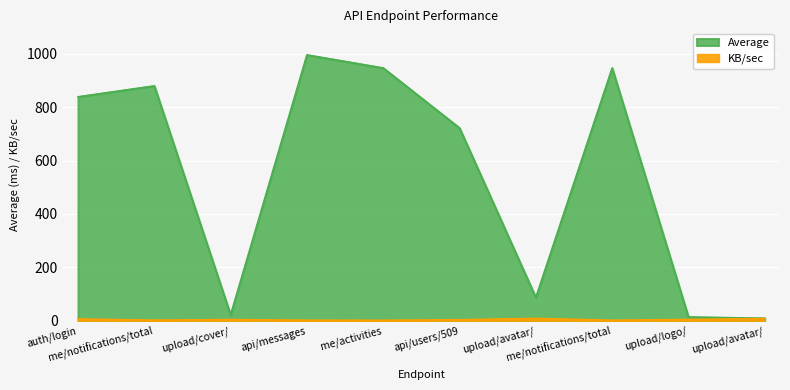

True or false: KB/sec and Average cross at least once.

False